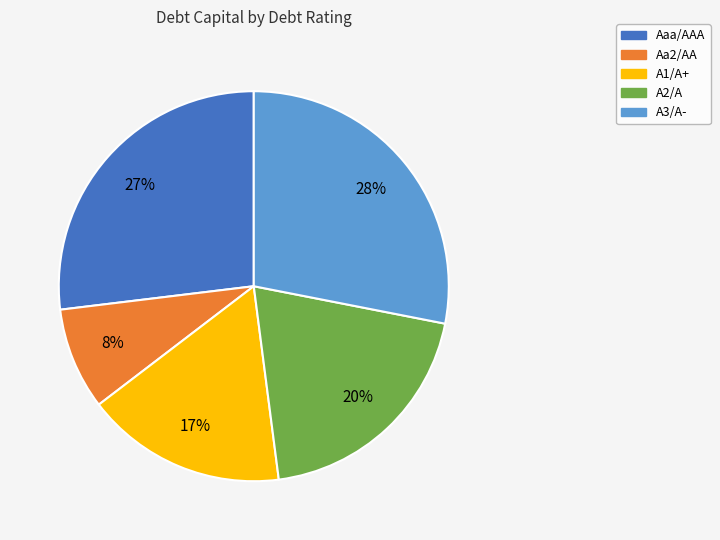

Which slice is the largest?

A3/A-